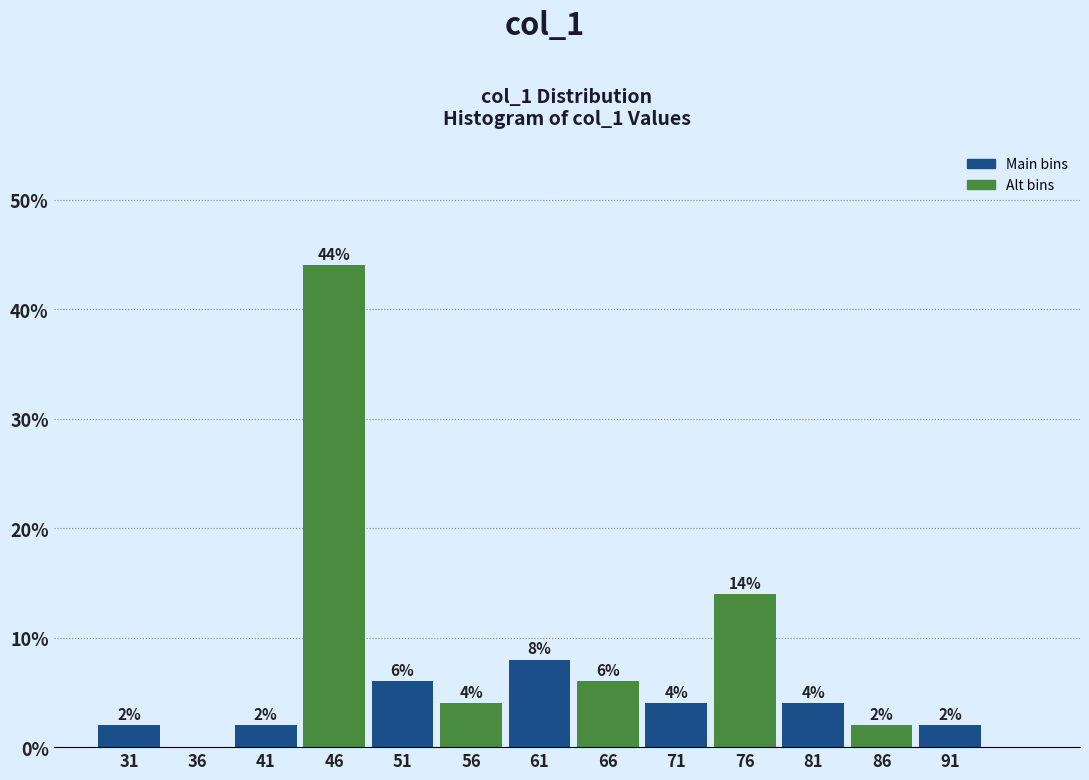

Which range on the x-axis has the tallest bar?

44 to 49